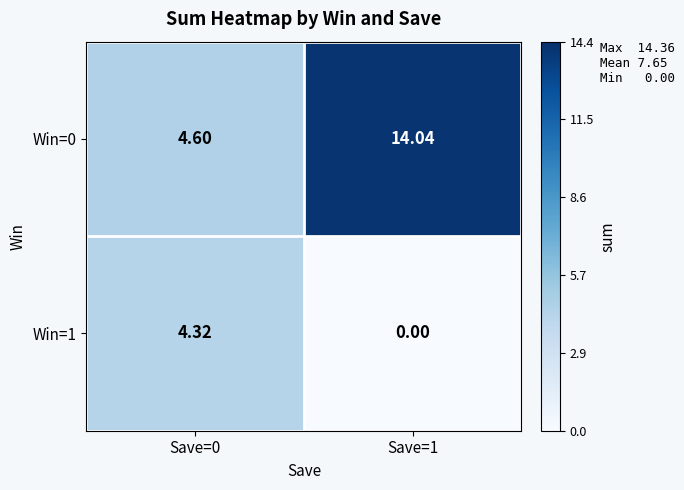

Is the value of Win=0 at Save=1 greater than the value of Win=1 at Save=1?

Yes